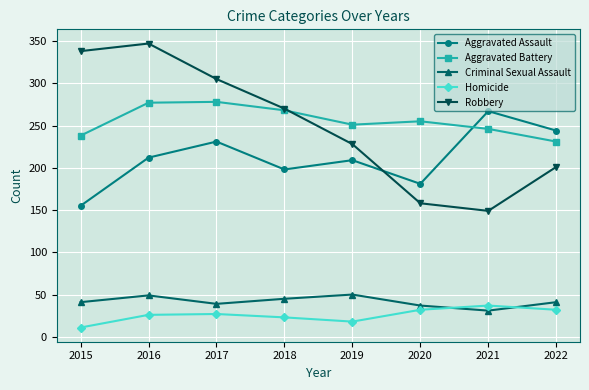

True or false: Homicide and Robbery intersect in this chart.

False